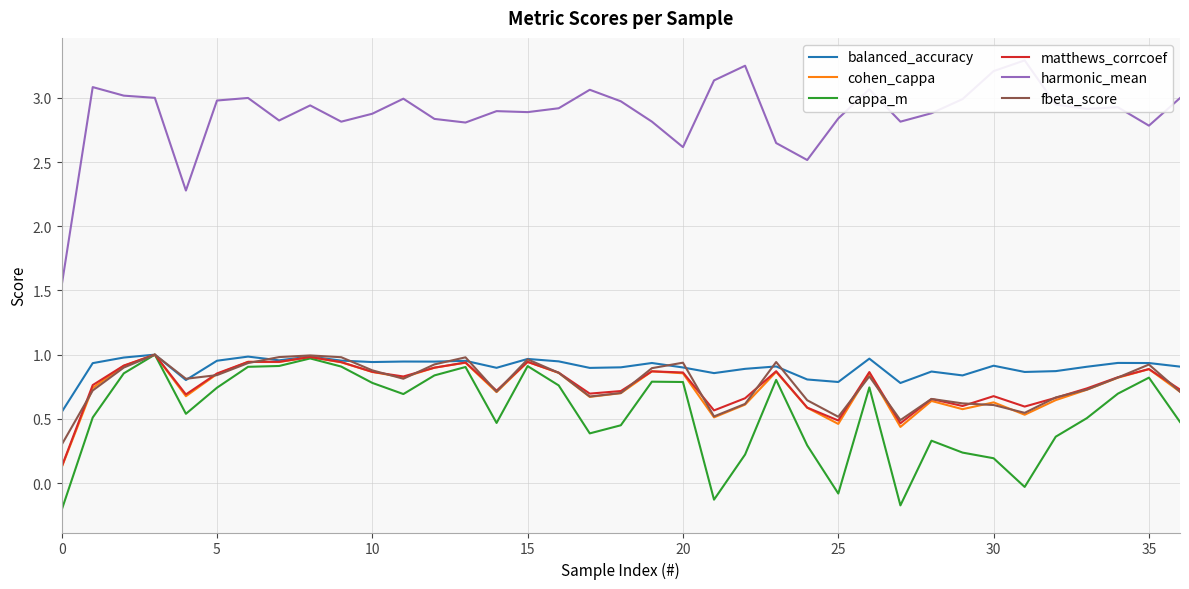

What is the lowest value of the matthews_corrcoef series?

0.1